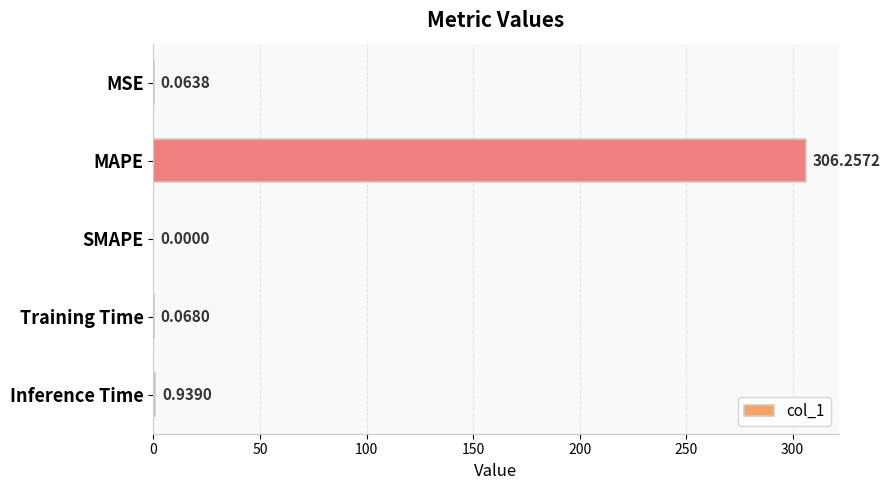

Where is the data nearest to the value 153?

Inference Time